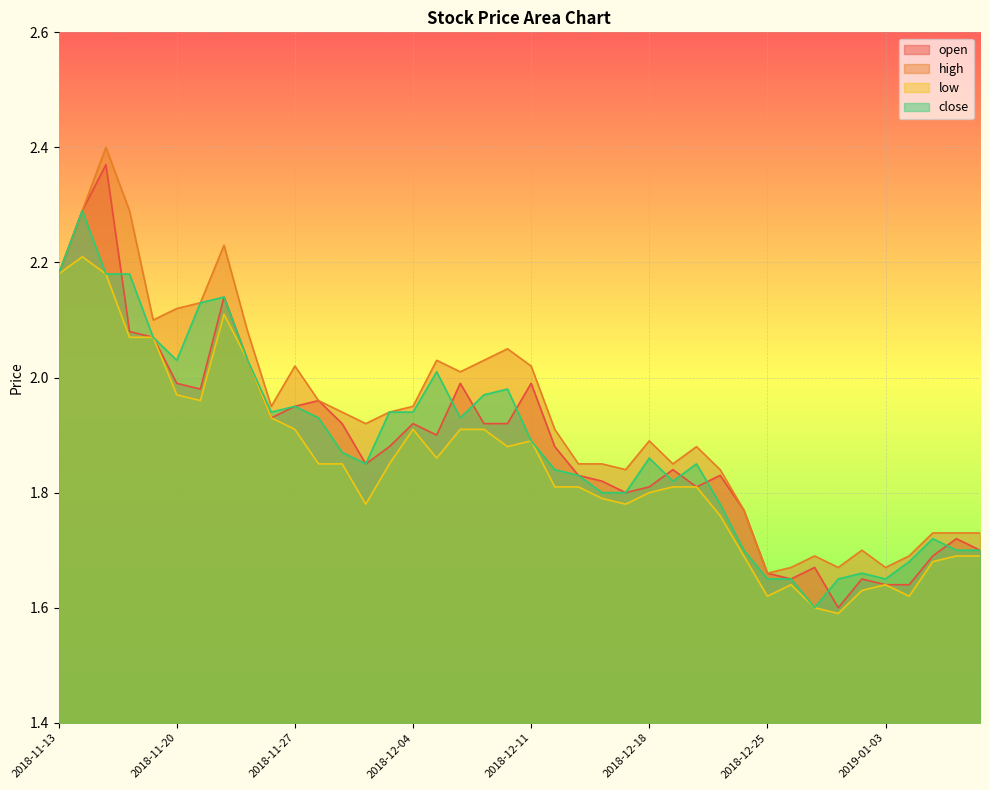

Reading left to right, extract all data points from this chart.

open: 2.2	2.3	2.4	2.1	2.1	2.0	2.0	2.1	2.0	1.9	1.9	2.0	1.9	1.9	1.9	1.9	1.9	2.0	1.9	1.9	2.0	1.9	1.8	1.8	1.8	1.8	1.8	1.8	1.8	1.8	1.7	1.6	1.7	1.6	1.6	1.6	1.6	1.7	1.7	1.7
high: 2.2	2.3	2.4	2.3	2.1	2.1	2.1	2.2	2.1	1.9	2.0	2.0	1.9	1.9	1.9	1.9	2.0	2.0	2.0	2.0	2.0	1.9	1.9	1.9	1.8	1.9	1.9	1.9	1.8	1.8	1.7	1.7	1.7	1.7	1.7	1.7	1.7	1.7	1.7	1.7
low: 2.2	2.2	2.2	2.1	2.1	2.0	2.0	2.1	2.0	1.9	1.9	1.9	1.9	1.8	1.9	1.9	1.9	1.9	1.9	1.9	1.9	1.8	1.8	1.8	1.8	1.8	1.8	1.8	1.8	1.7	1.6	1.6	1.6	1.6	1.6	1.6	1.6	1.7	1.7	1.7
close: 2.2	2.3	2.2	2.2	2.1	2.0	2.1	2.1	2.0	1.9	1.9	1.9	1.9	1.9	1.9	1.9	2.0	1.9	2.0	2.0	1.9	1.8	1.8	1.8	1.8	1.9	1.8	1.9	1.8	1.7	1.6	1.6	1.6	1.6	1.7	1.6	1.7	1.7	1.7	1.7